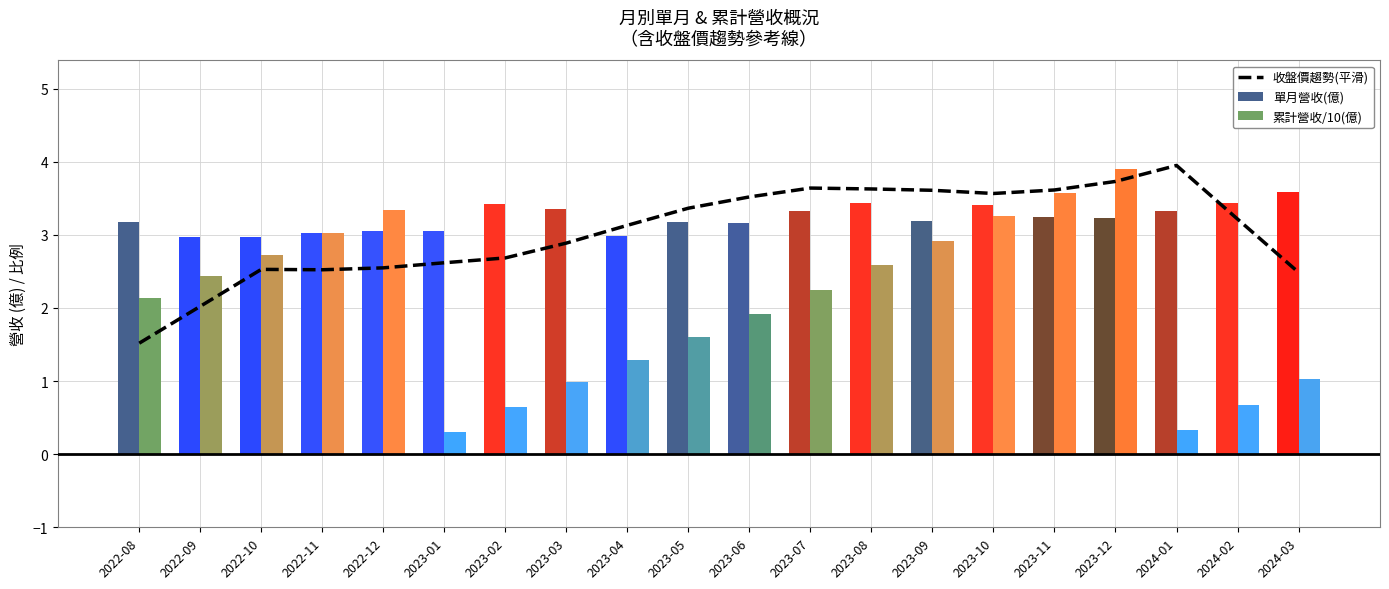

Is it true that 累計營收/10(億) equals 1.2 at 2023-07?

False